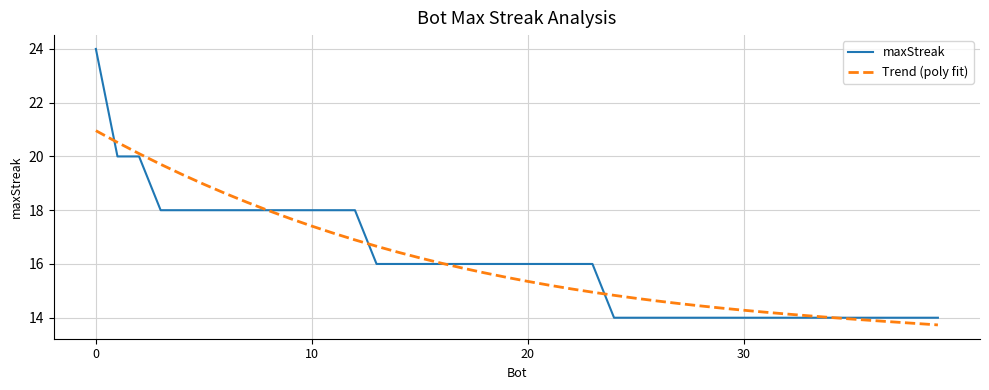

List the series in order of their peak value, lowest first.

Trend (poly fit), maxStreak